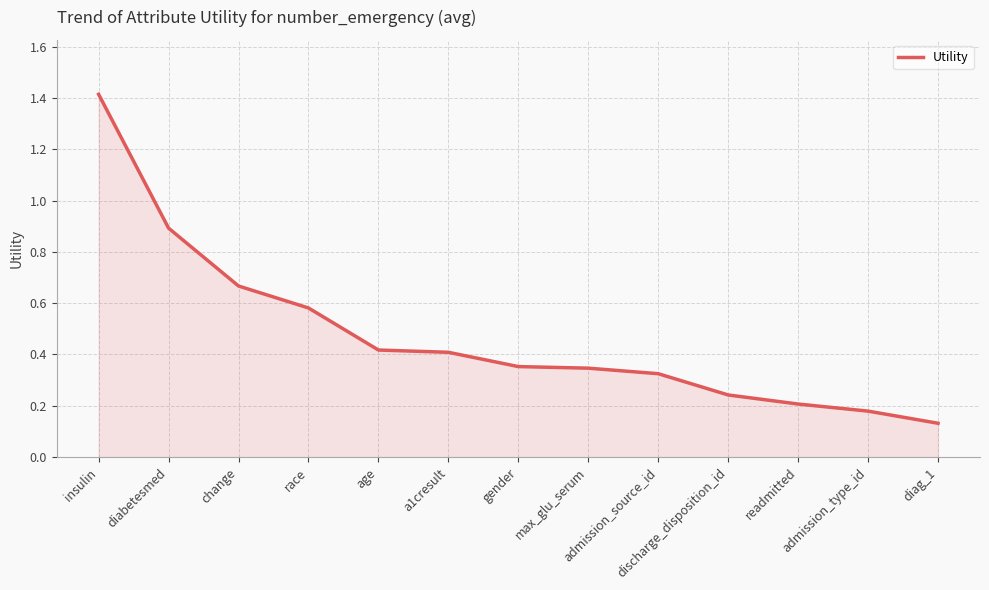

What is the difference between the maximum and minimum values?

1.3